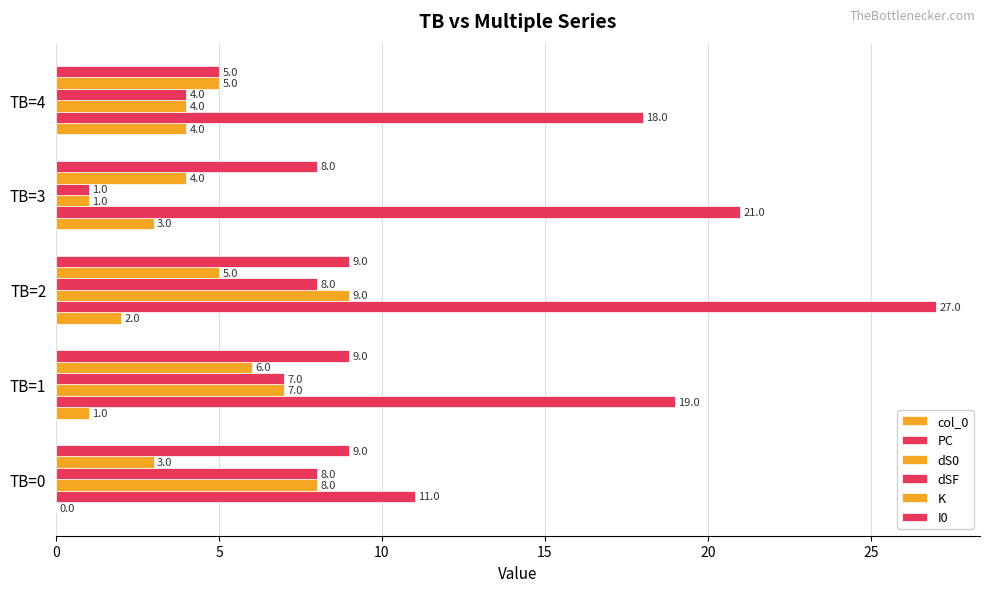

How many categories are shown in the chart?

5